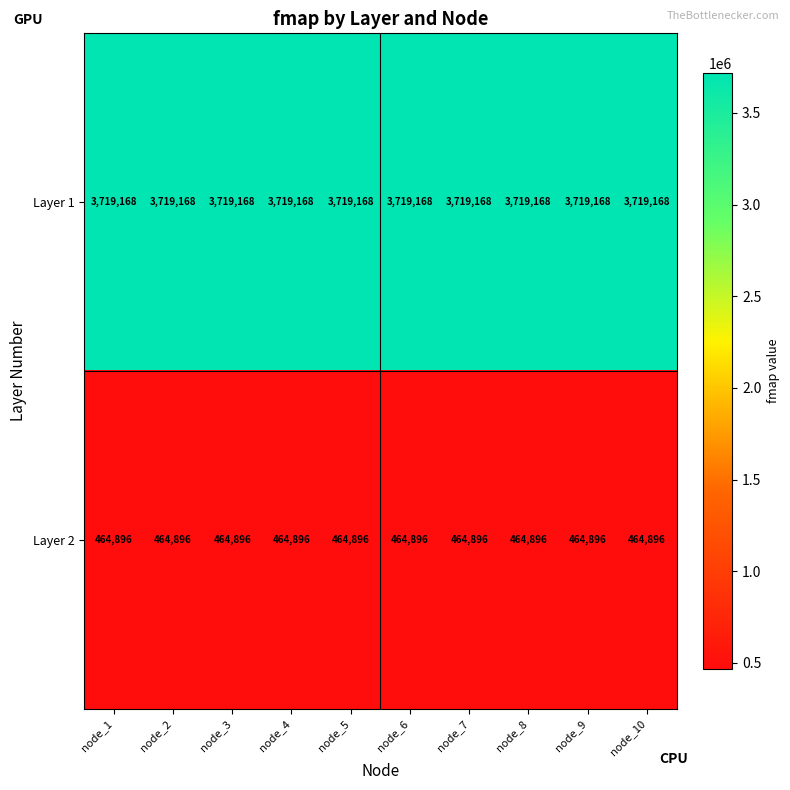

Is it true that Layer 1 equals 1209506 at node_9?

False